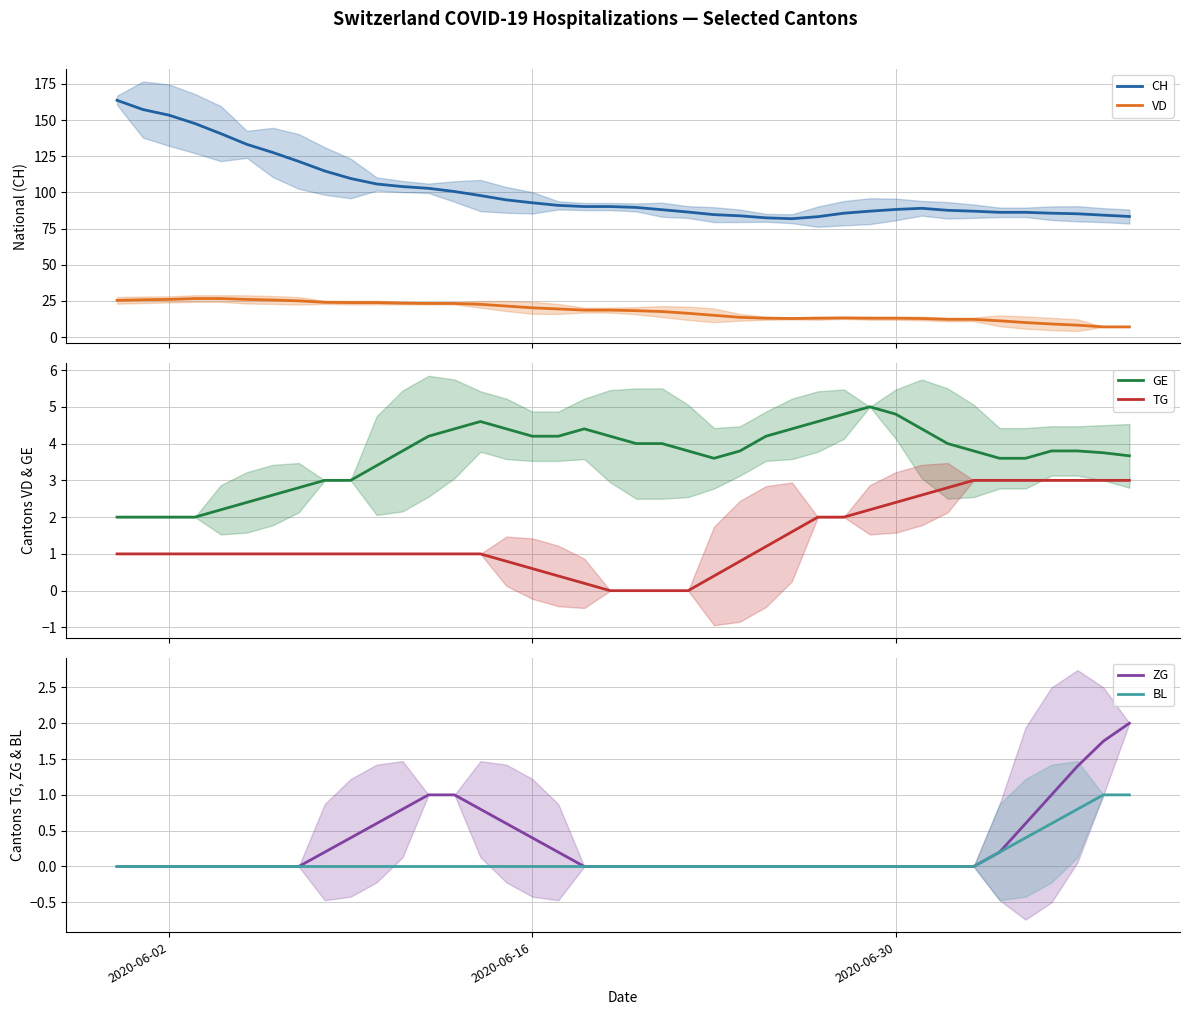

The value of ZG at 2020-06-30 is 1.2. True or false?

False